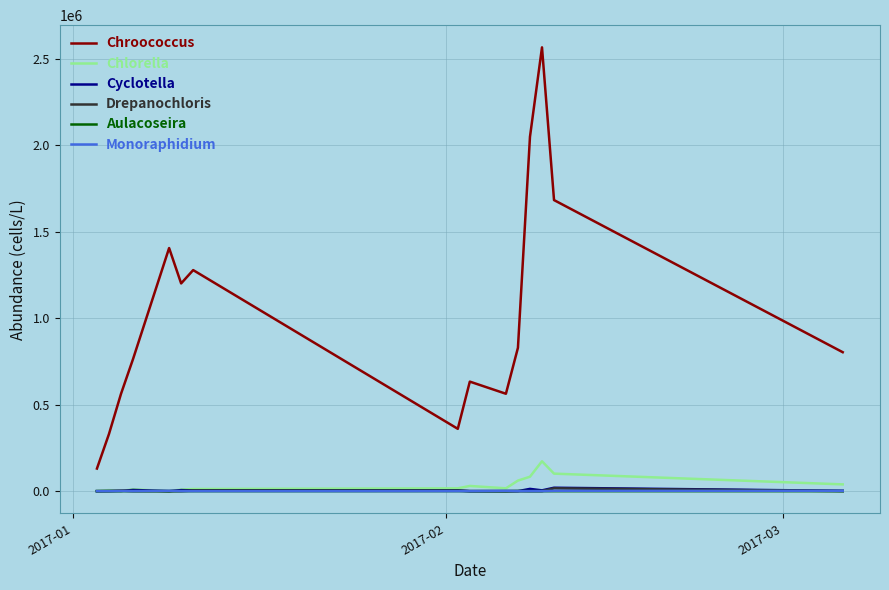

Which series has the largest range (max minus min)?

Chroococcus